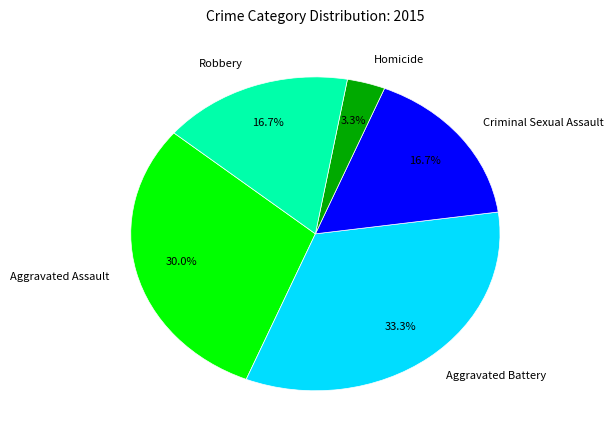

How many segments does this pie chart have?

5